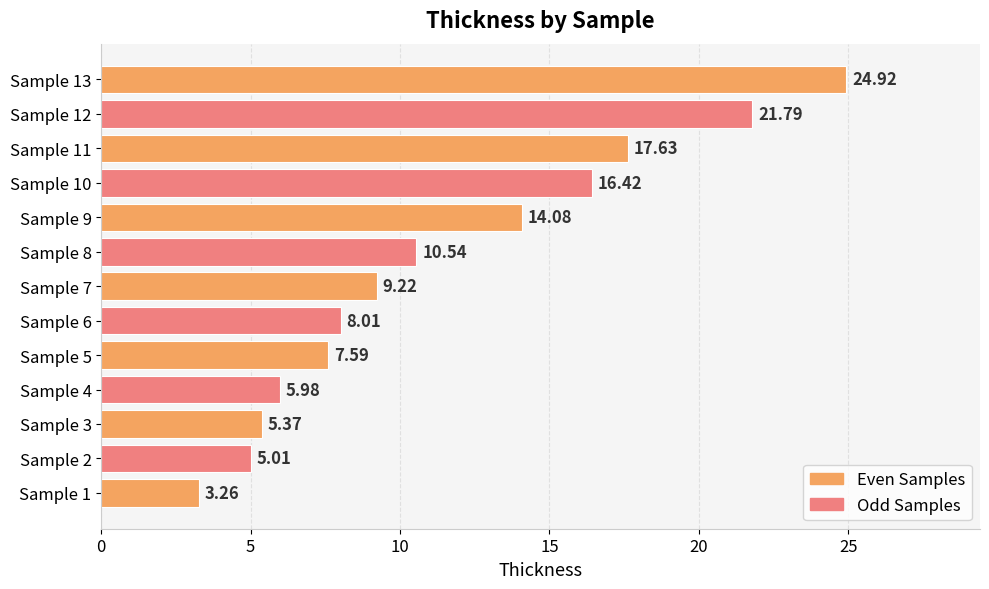

What is the average value?

11.5